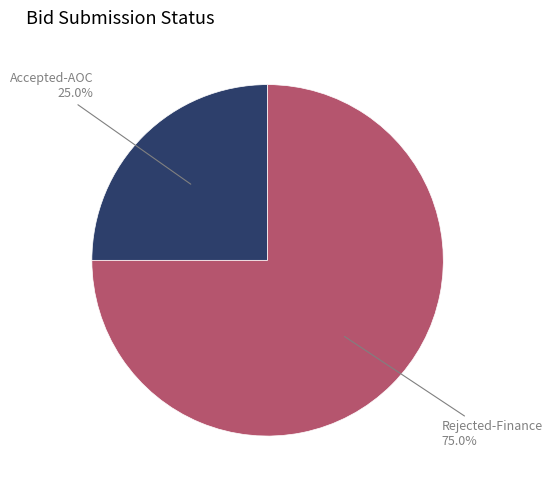

Is the sum of Rejected-Finance and Accepted-AOC greater than half?

Yes